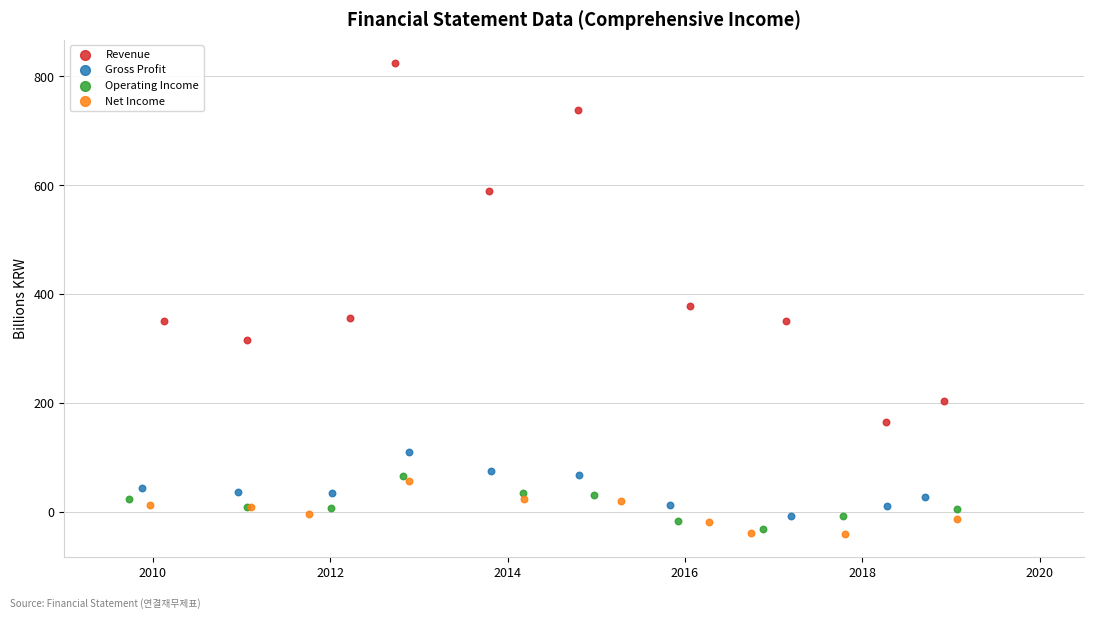

Which series contains the highest Y value?

Revenue